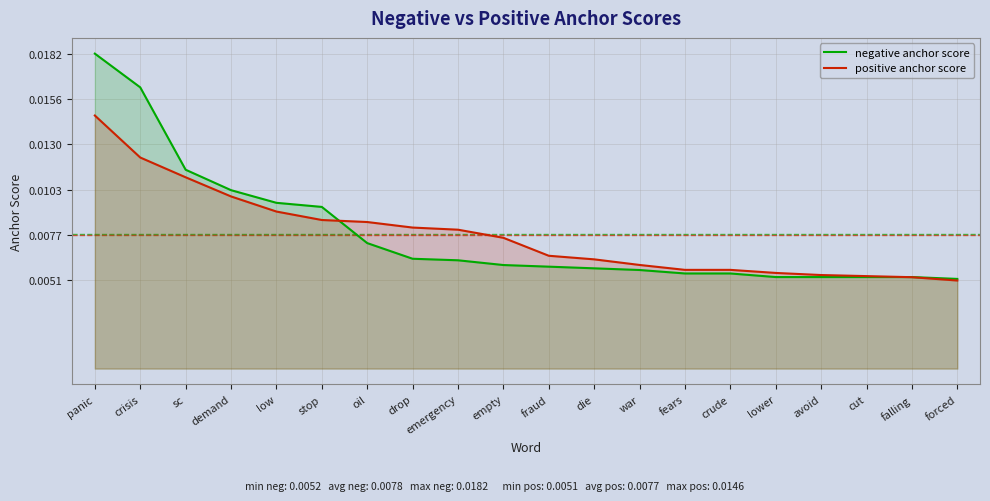

List the series in order of their peak value, highest first.

negative anchor score, positive anchor score